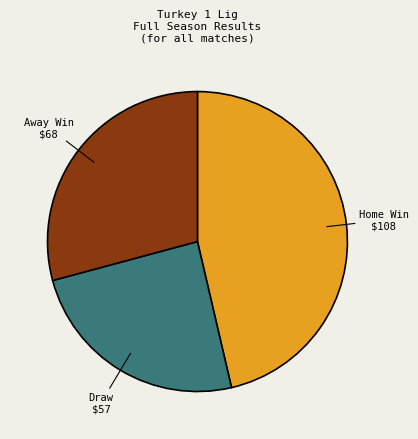

Is there any slice that represents more than half of the pie?

No